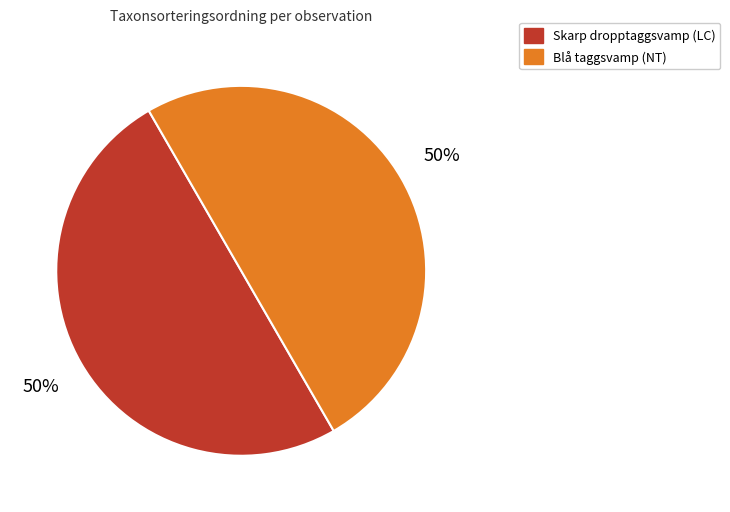

To the nearest percent, what is the average slice percentage?

50%